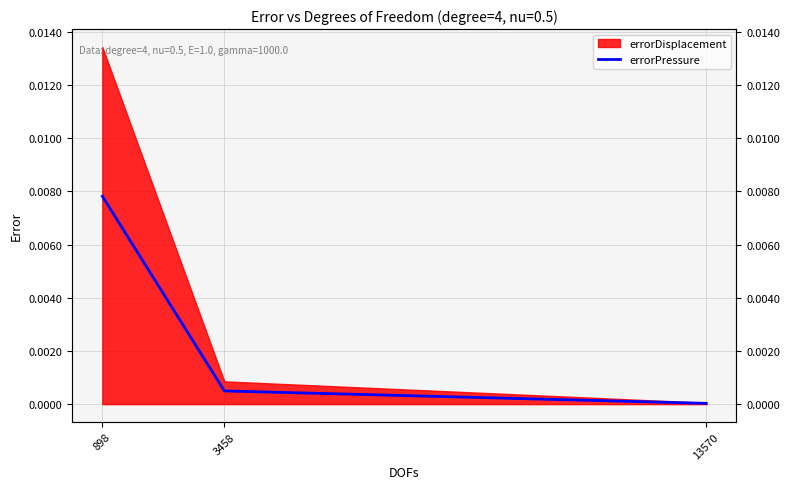

List the labels in order of value, smallest first.

13570, 3458, 898